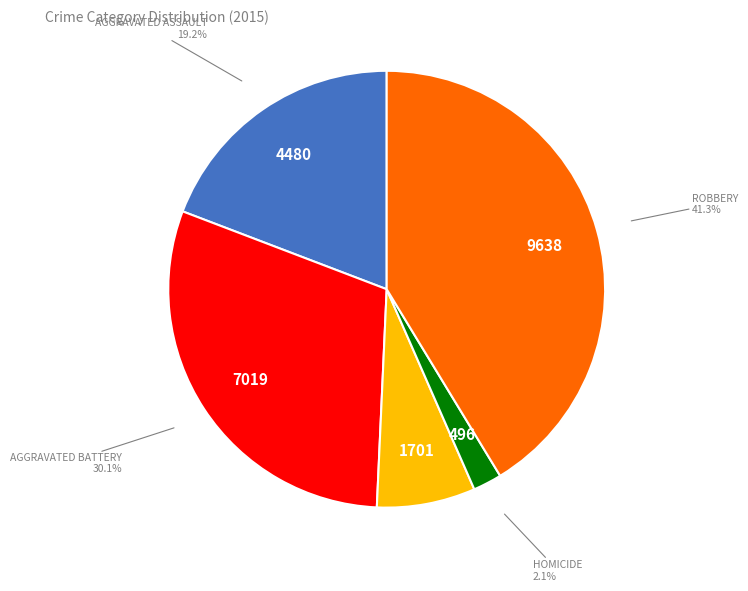

Does any single category account for the majority?

No